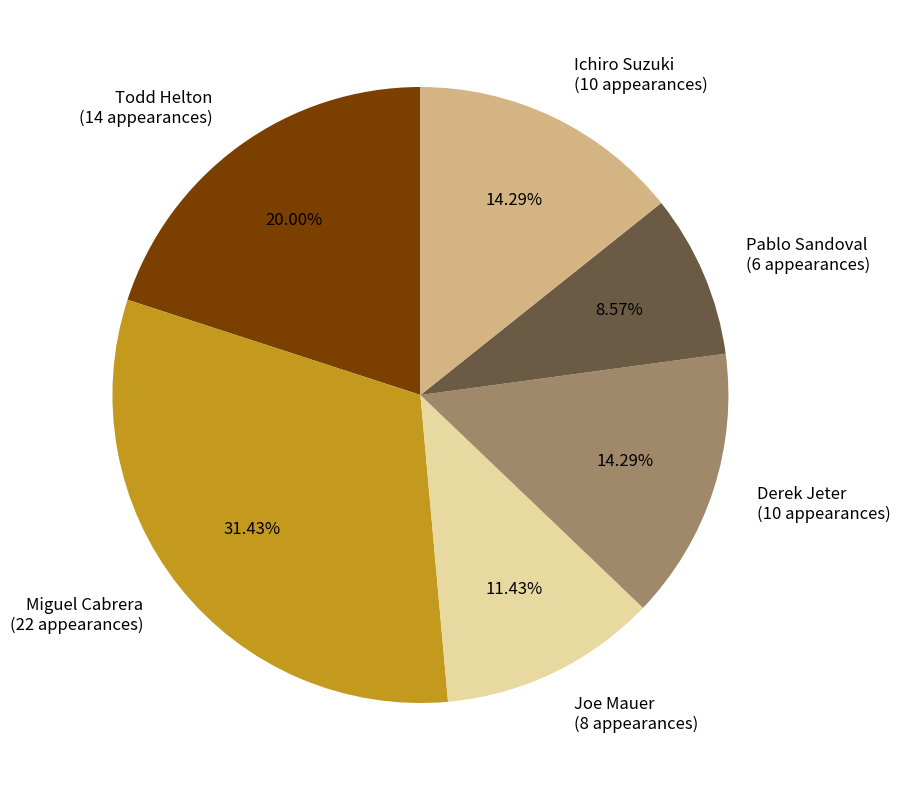

Does Derek Jeter represent more than half of the total?

No